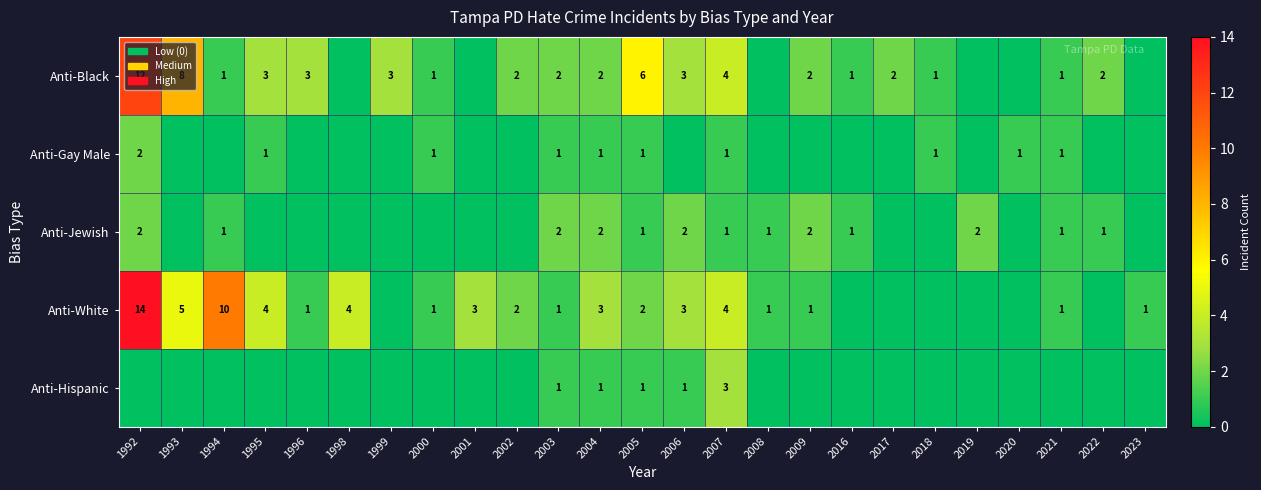

Is it true that Anti-White equals 3 at 2004?

True